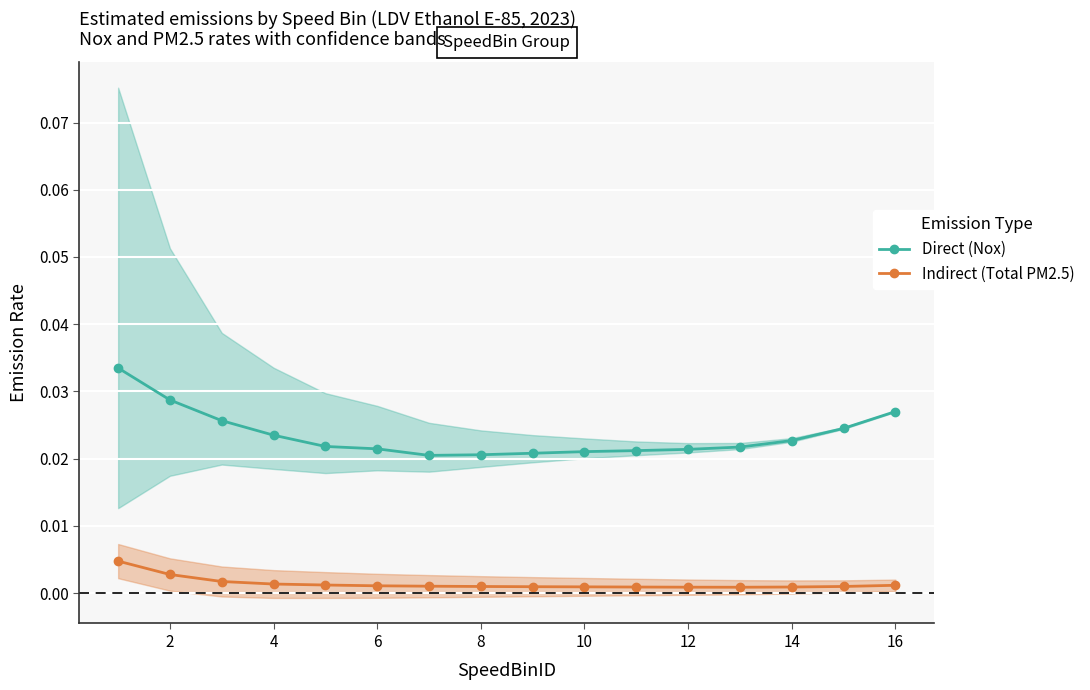

At how many categories does at least one series exceed 0?

16